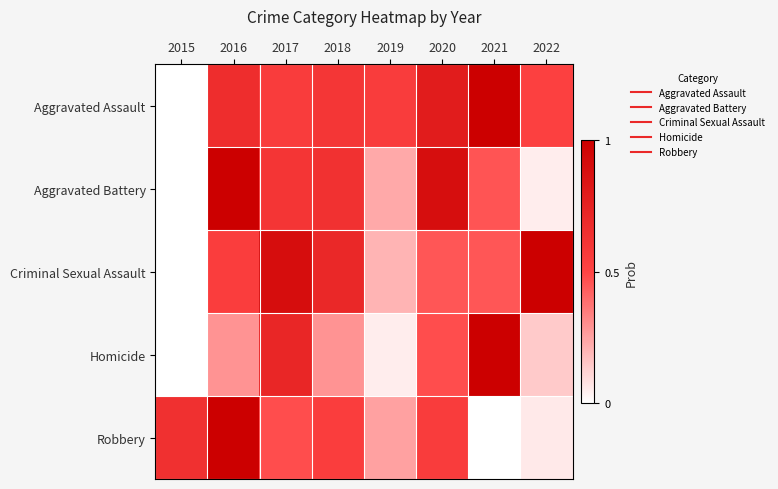

How many distinct data groups are displayed?

5